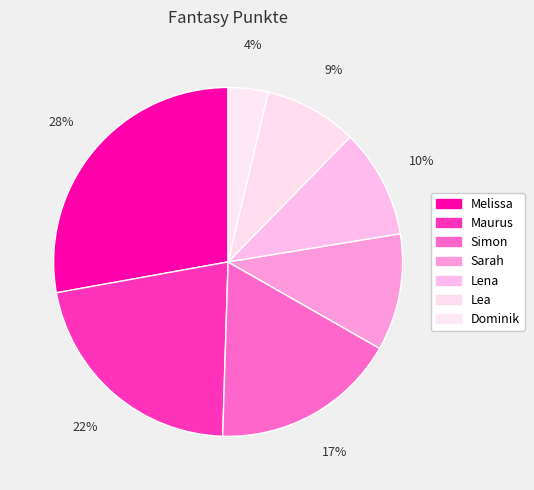

How many slices are in this pie chart?

7